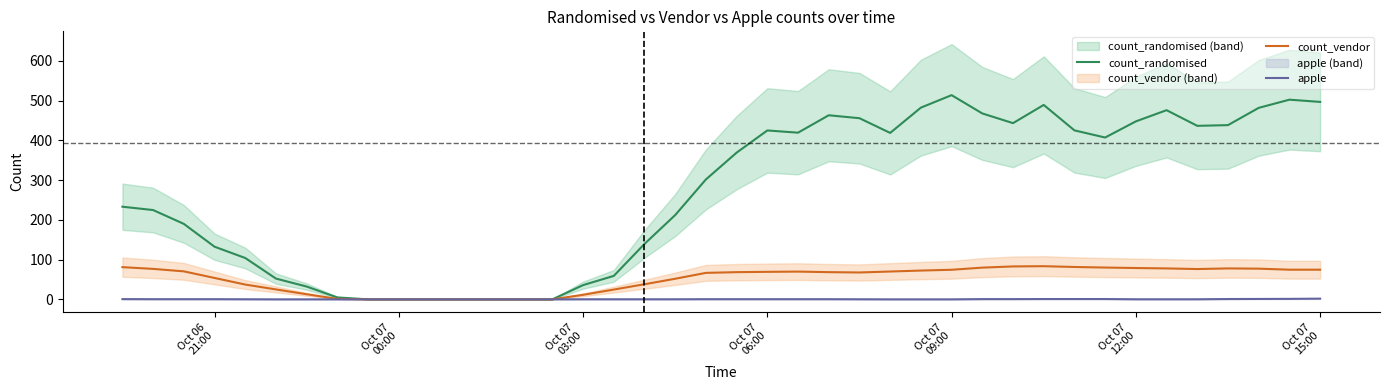

How many lines are shown in the chart?

3